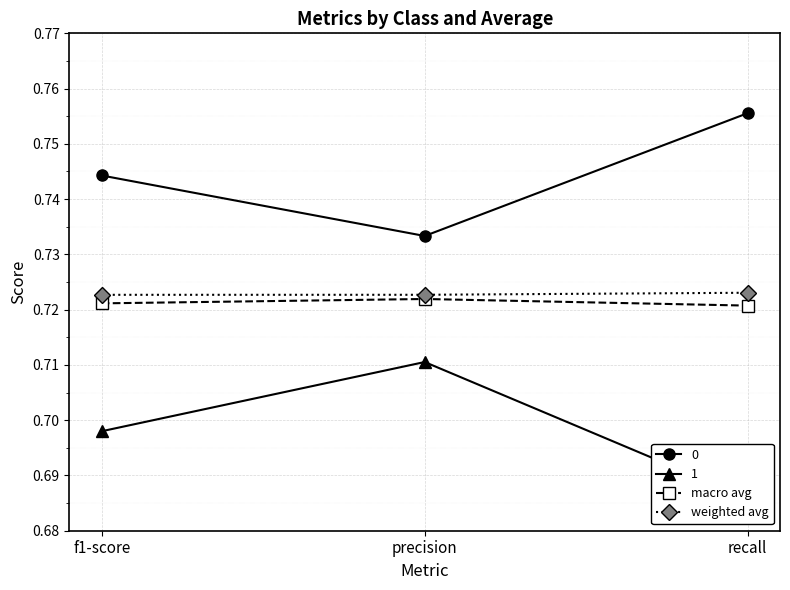

What is the label of the 3rd point from the left?

recall